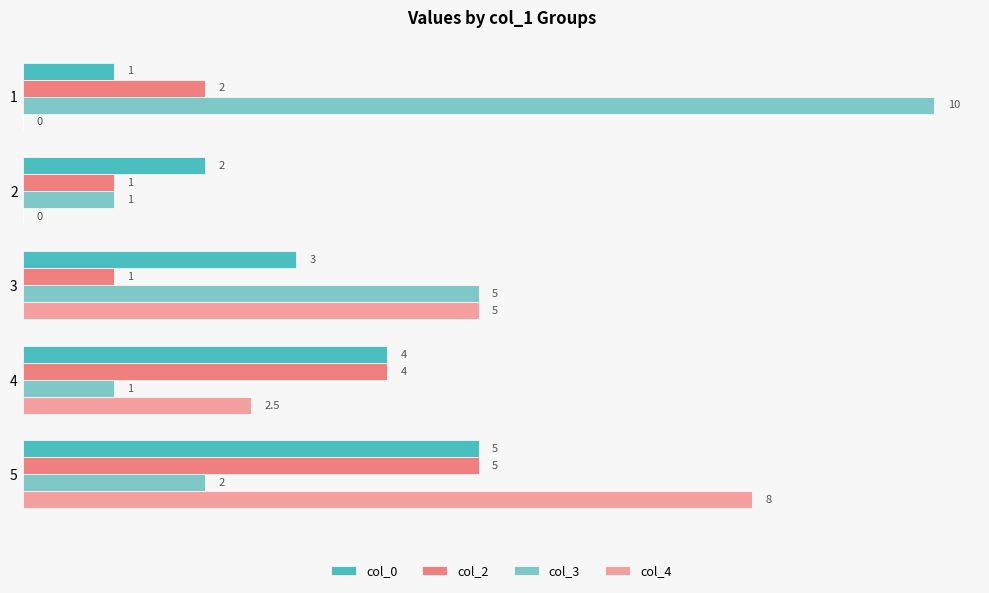

What are all the series names shown in the legend?

col_0, col_2, col_3, col_4